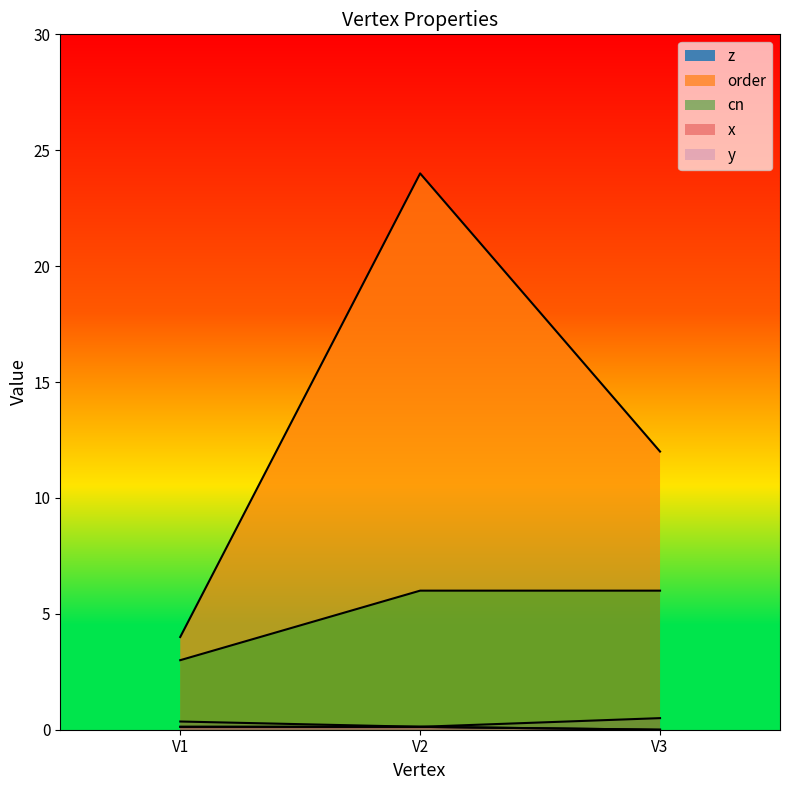

Count the number of data series in this chart.

5